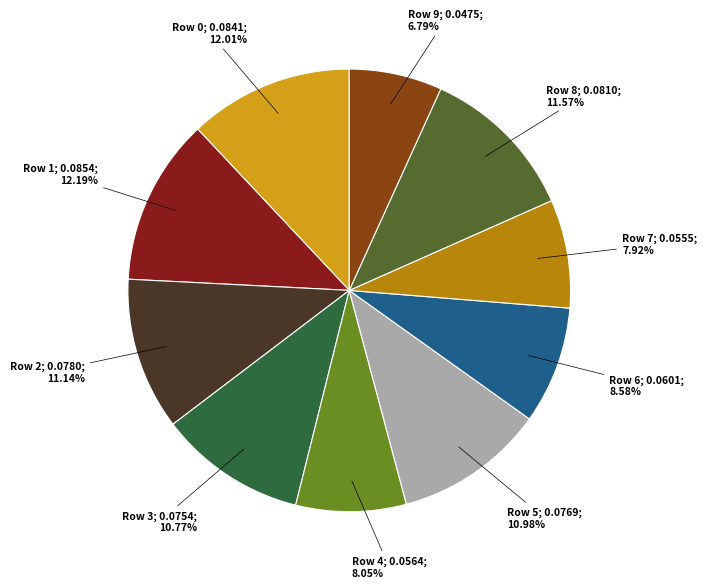

Does any single category account for the majority?

No